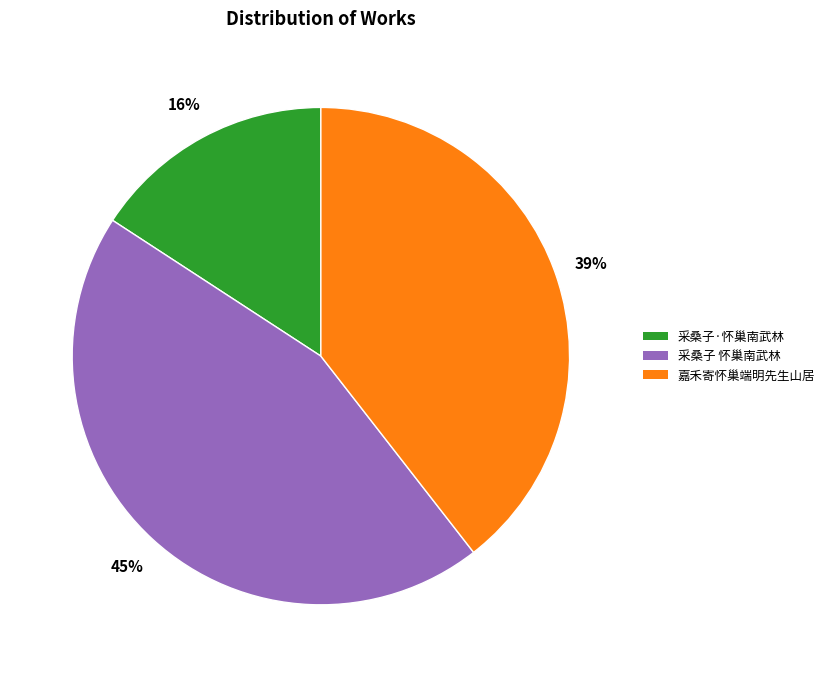

The 嘉禾寄怀巢端明先生山居 slice represents 39% of the pie. True or false?

True